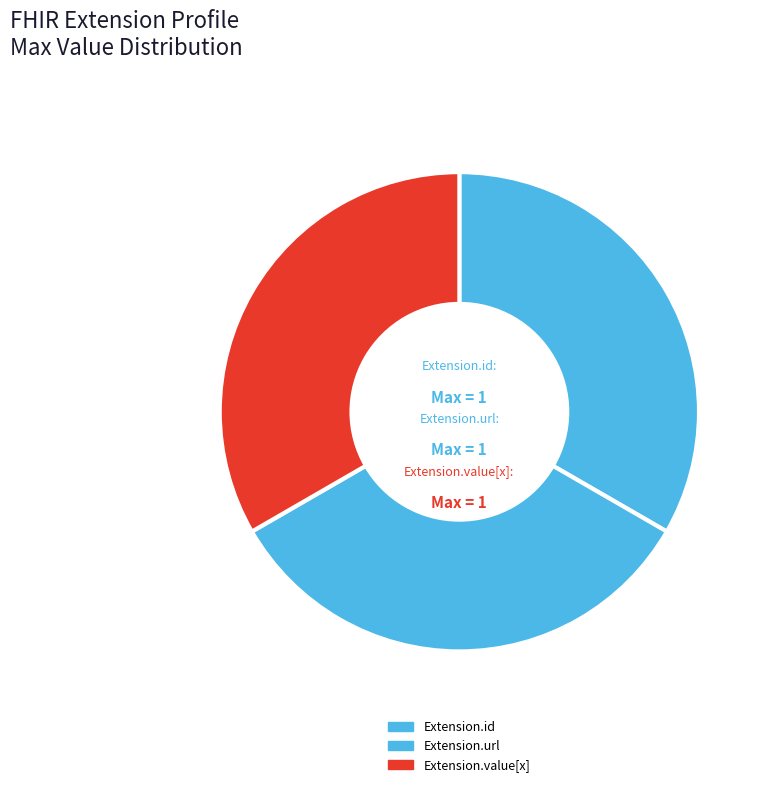

Do Extension.value[x] and Extension.id together represent more than half of the pie?

Yes